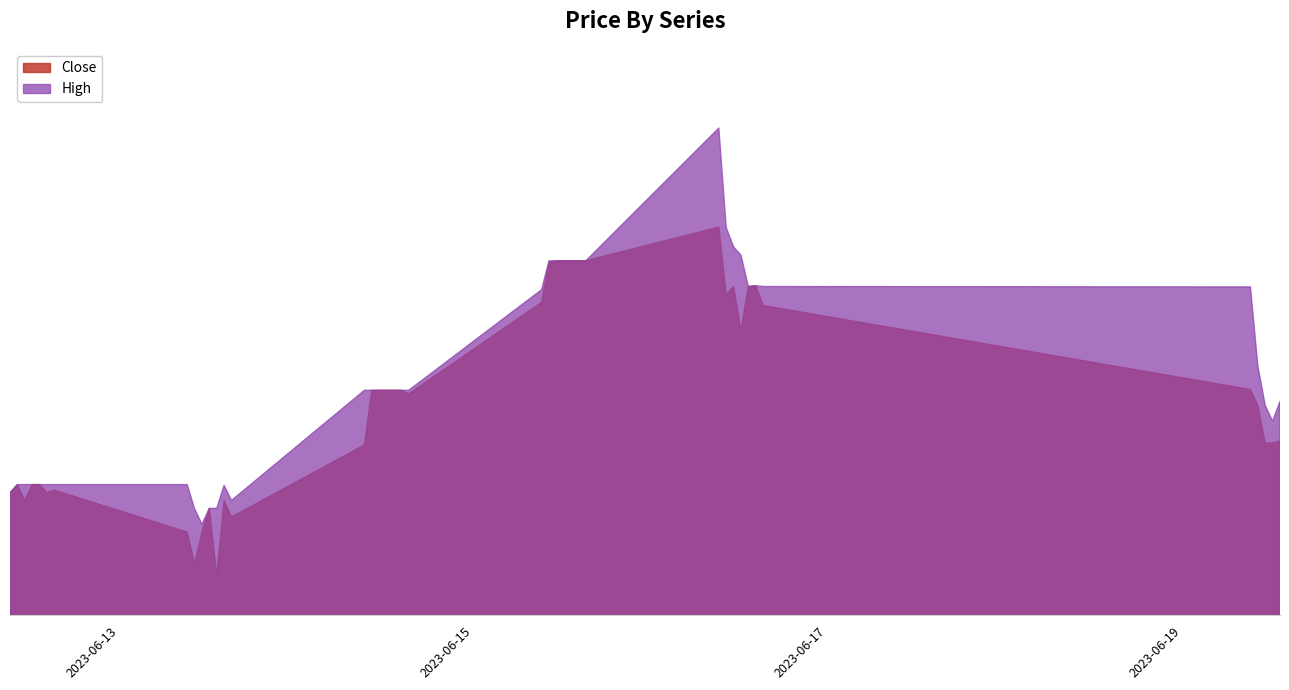

Read the Close value at 2023-06-13 13:15.

313.5